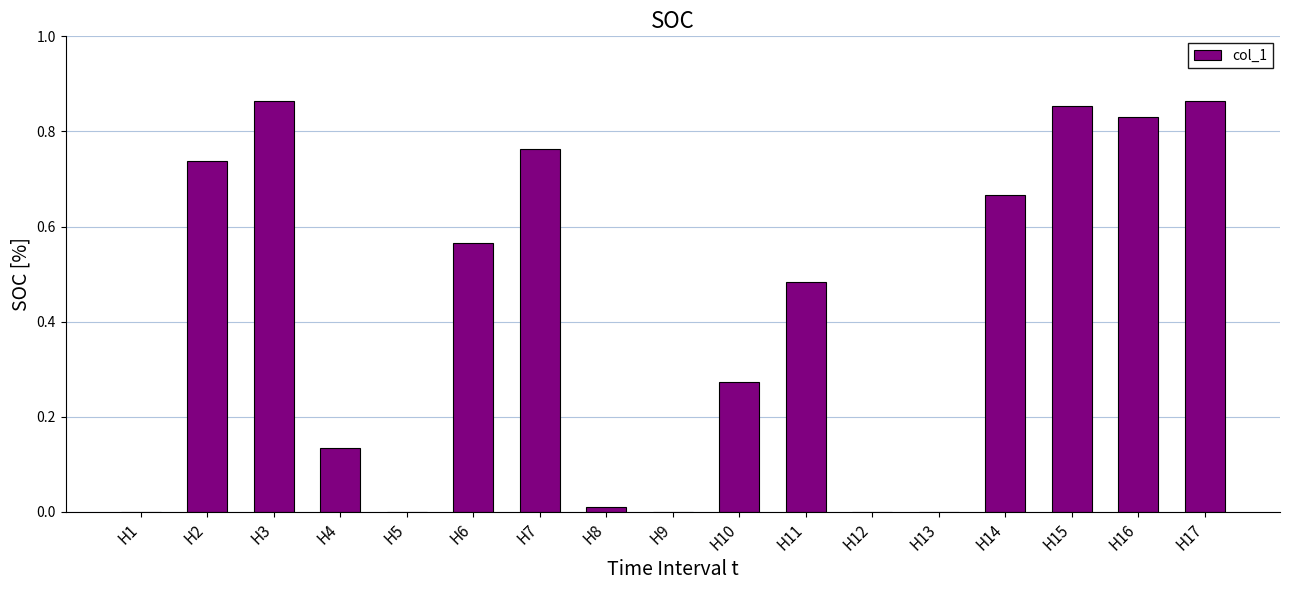

Between H6 and H9, which is larger?

H6